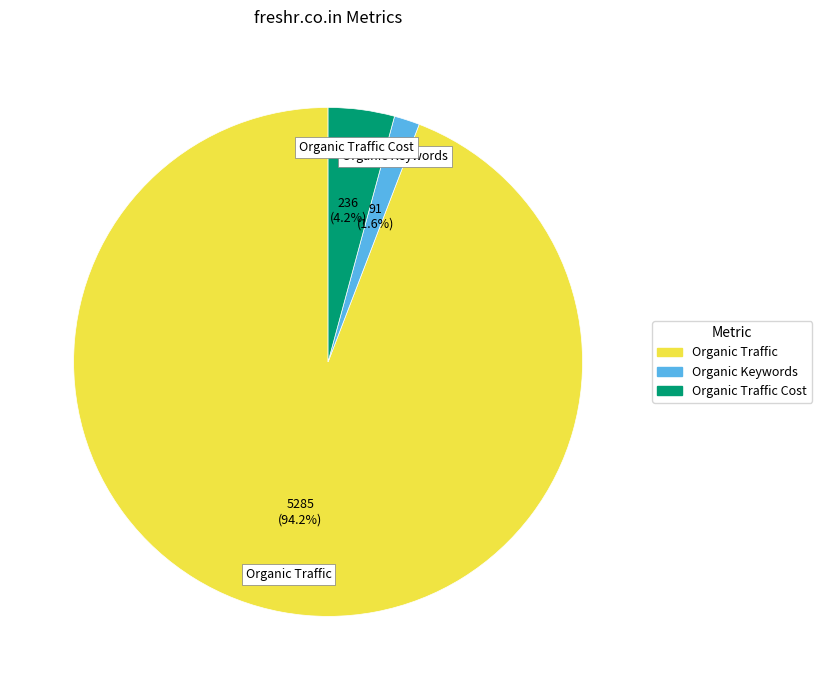

Which category has the biggest portion of the pie?

Organic Traffic